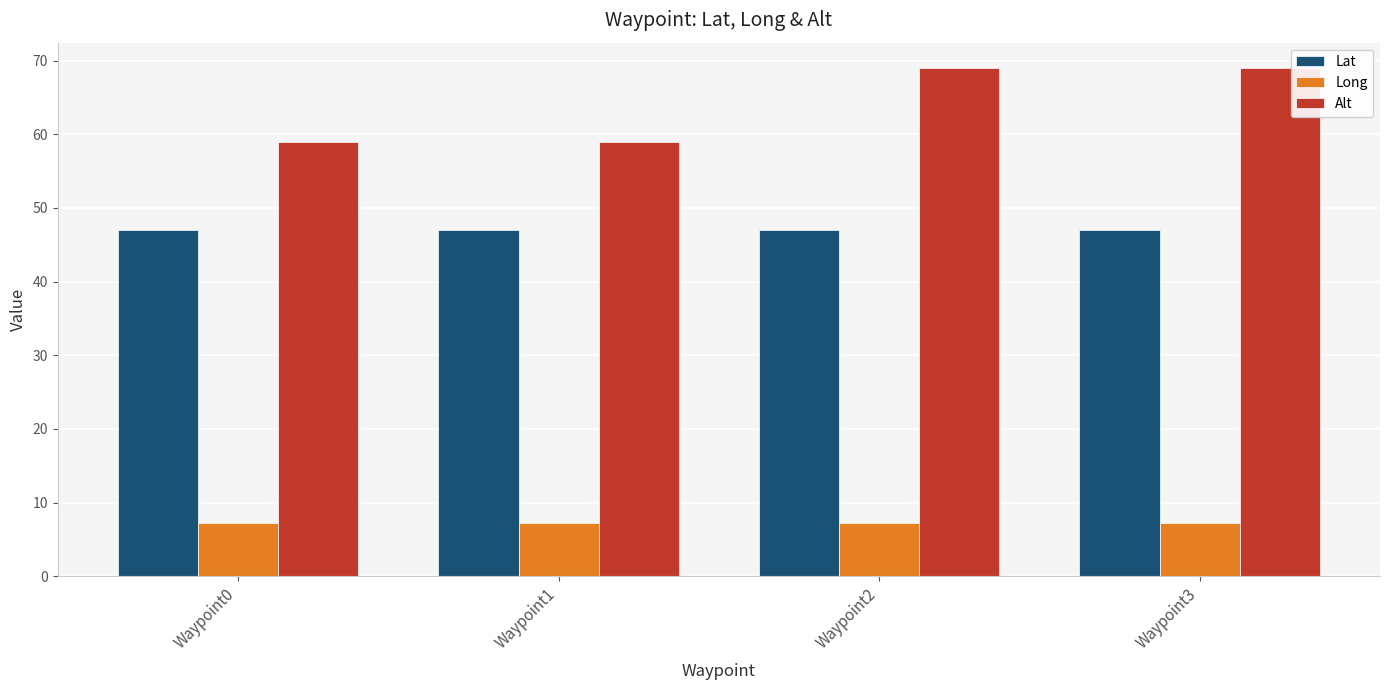

How many data points in Alt are less than 69?

2